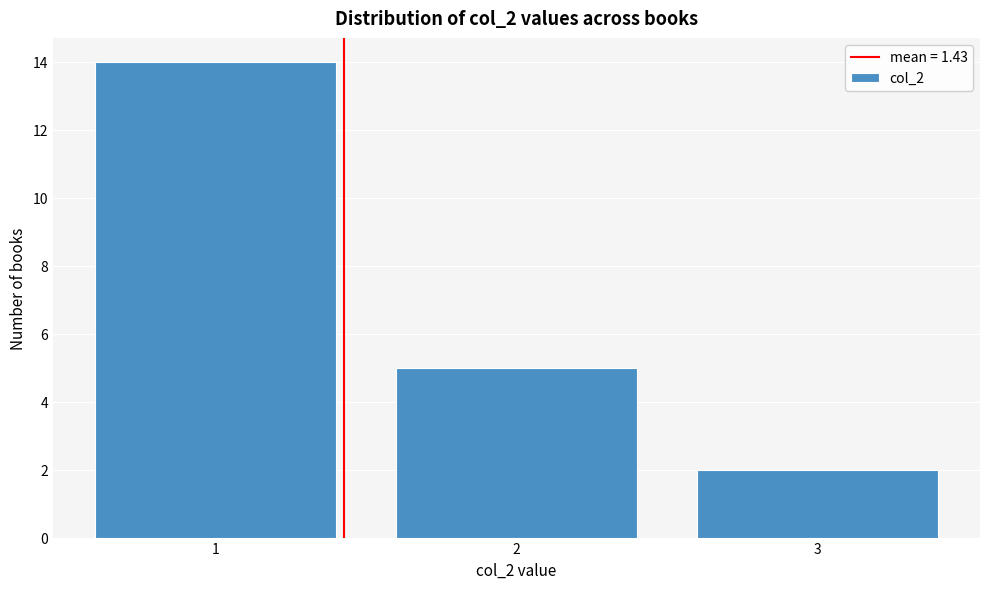

Reading left to right, what are all the values shown in this chart?

1=14	2=5	3=2